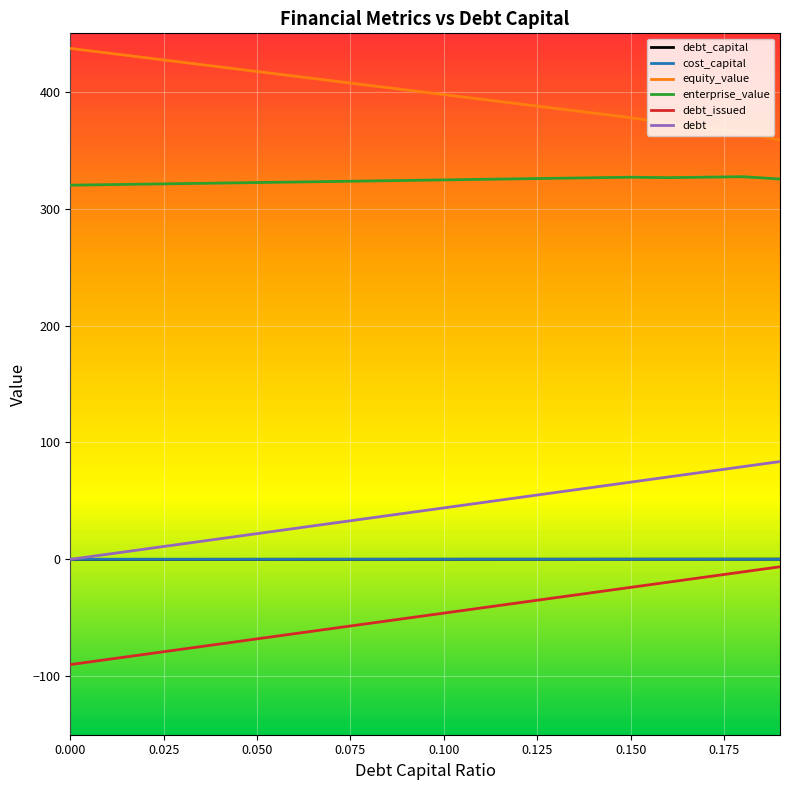

True or false: debt_issued and enterprise_value cross at least once.

False